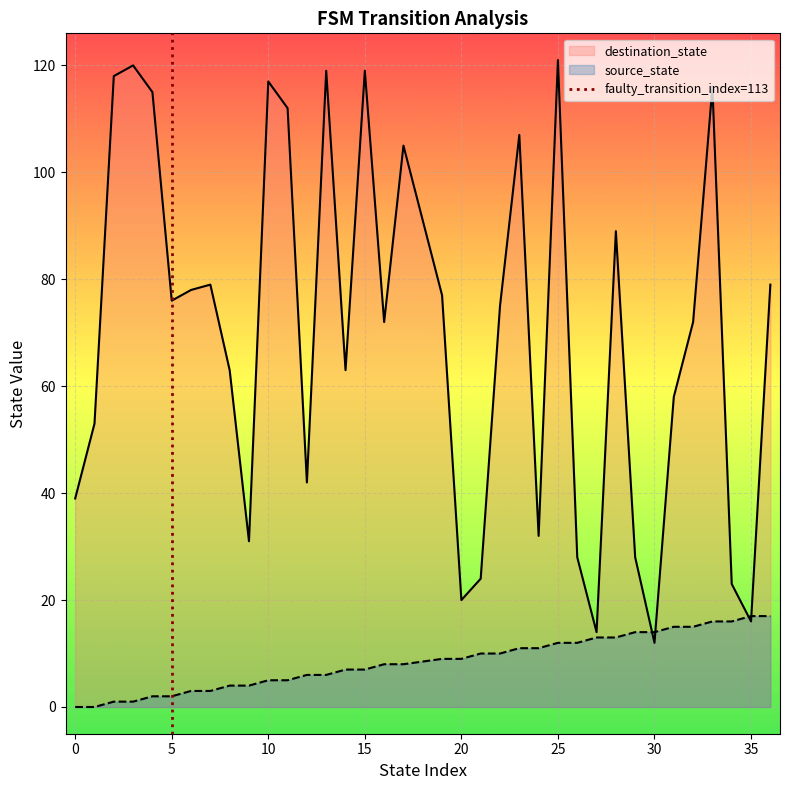

Is it true that destination_state equals 7 at 35?

False